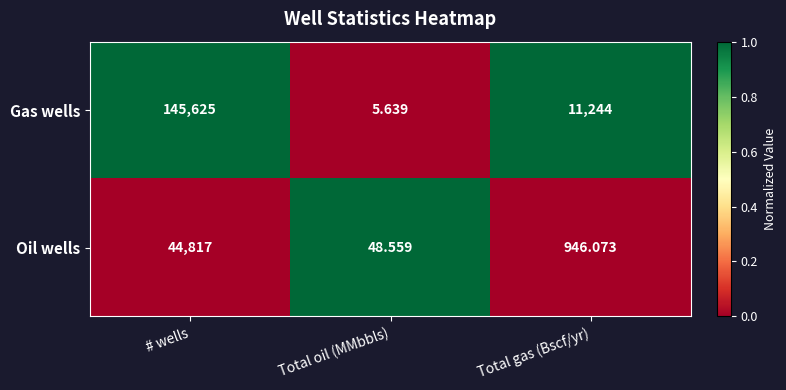

What is the total value across all series at # wells?

190442.0